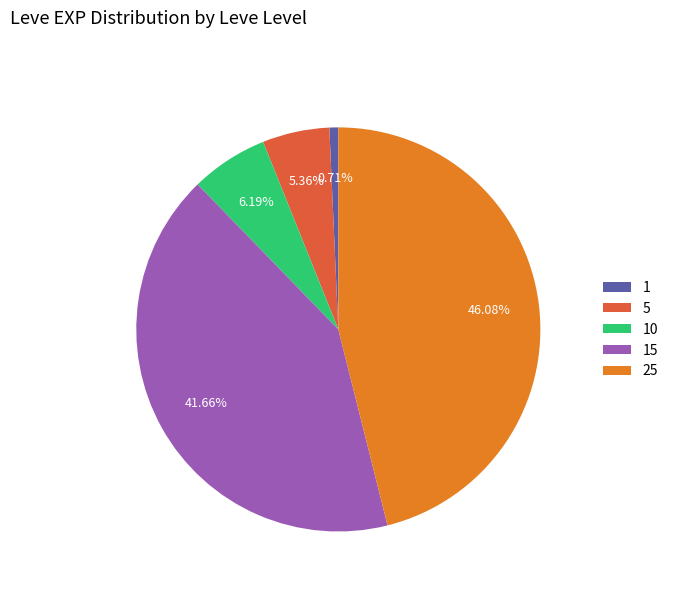

Does 5 represent more than half of the total?

No